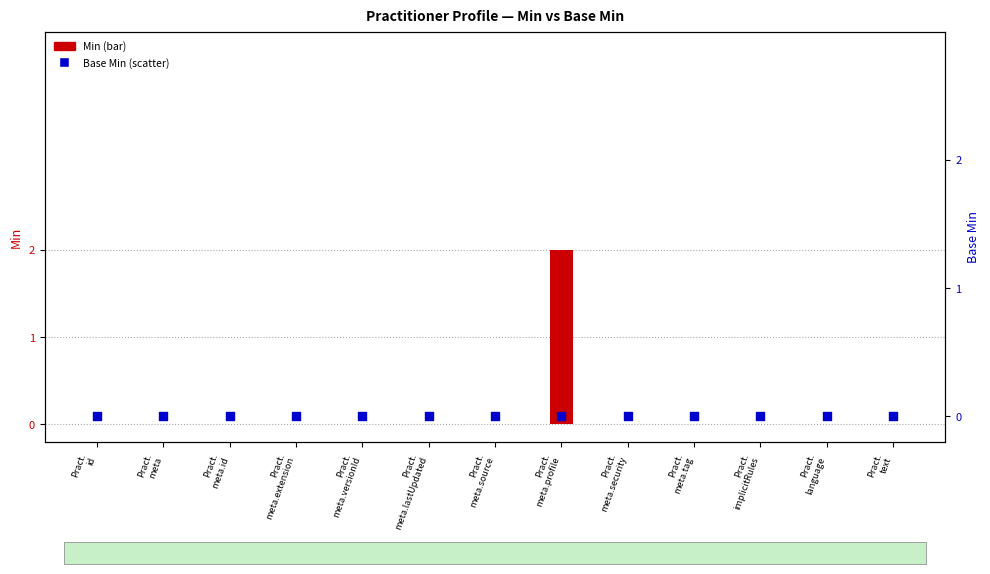

Which series reaches the maximum Y coordinate?

Min